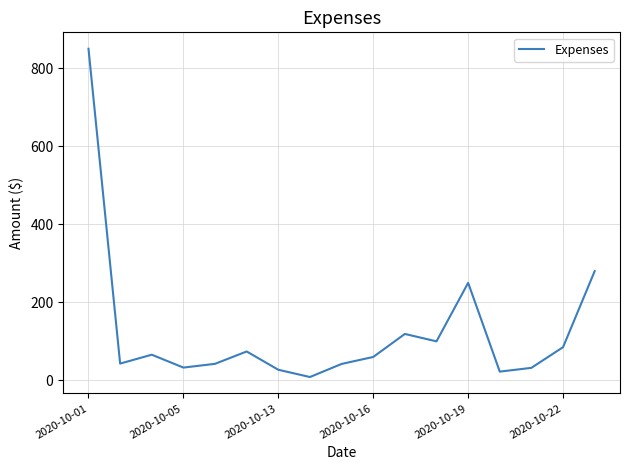

What is the greatest value displayed?

850.0